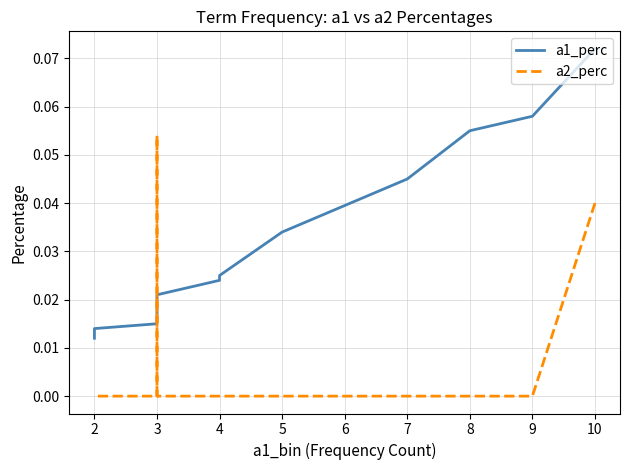

List the series in order of their overall mean, lowest first.

a2_perc, a1_perc